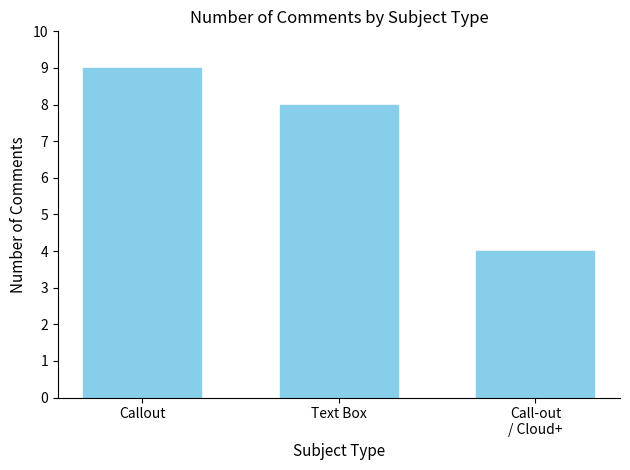

Rank the categories by value from highest to lowest.

Callout, Text Box, Call-out
/ Cloud+